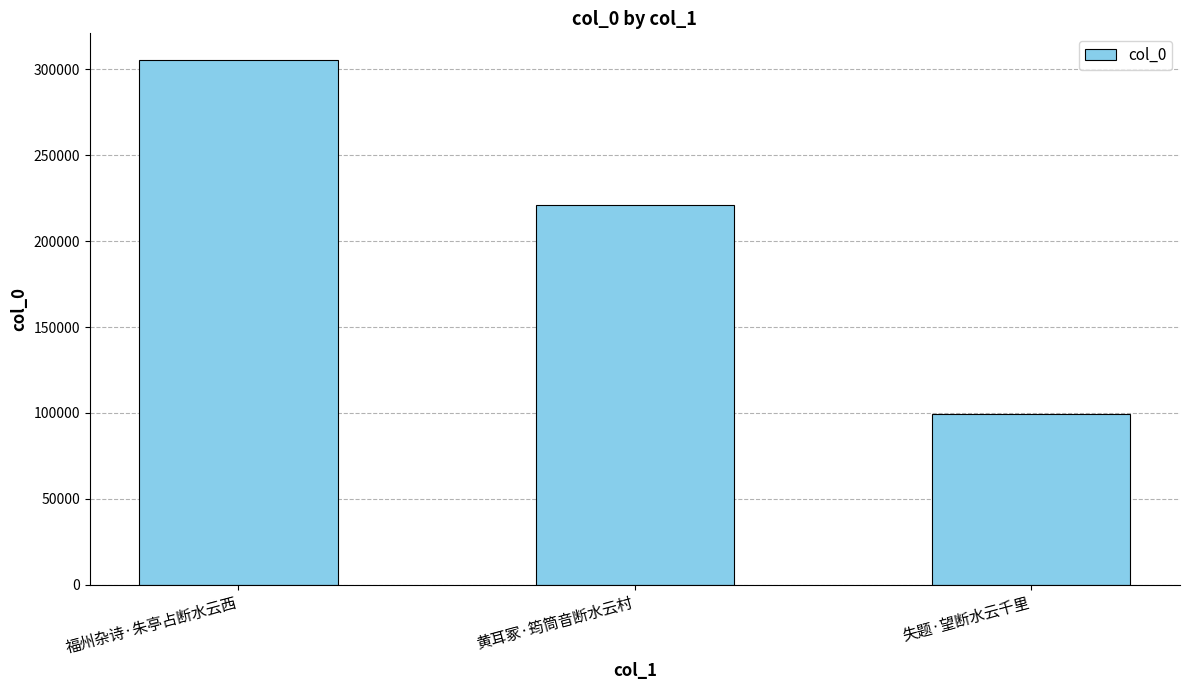

What value does the data have at 黄耳冢·筠筒音断水云村?

221087